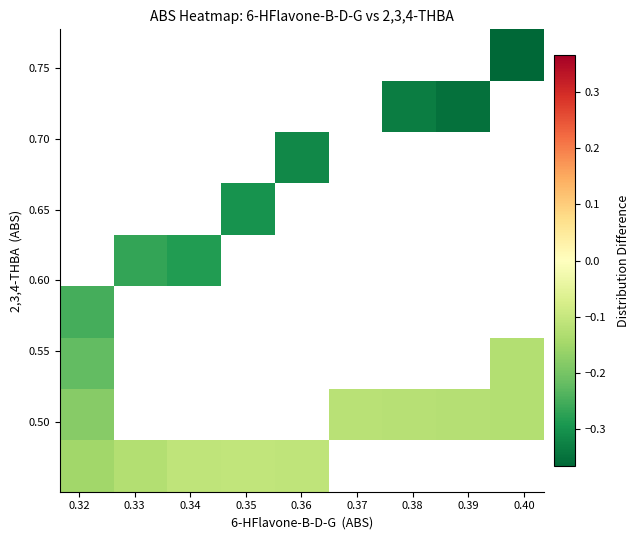

How many distinct data groups are displayed?

9